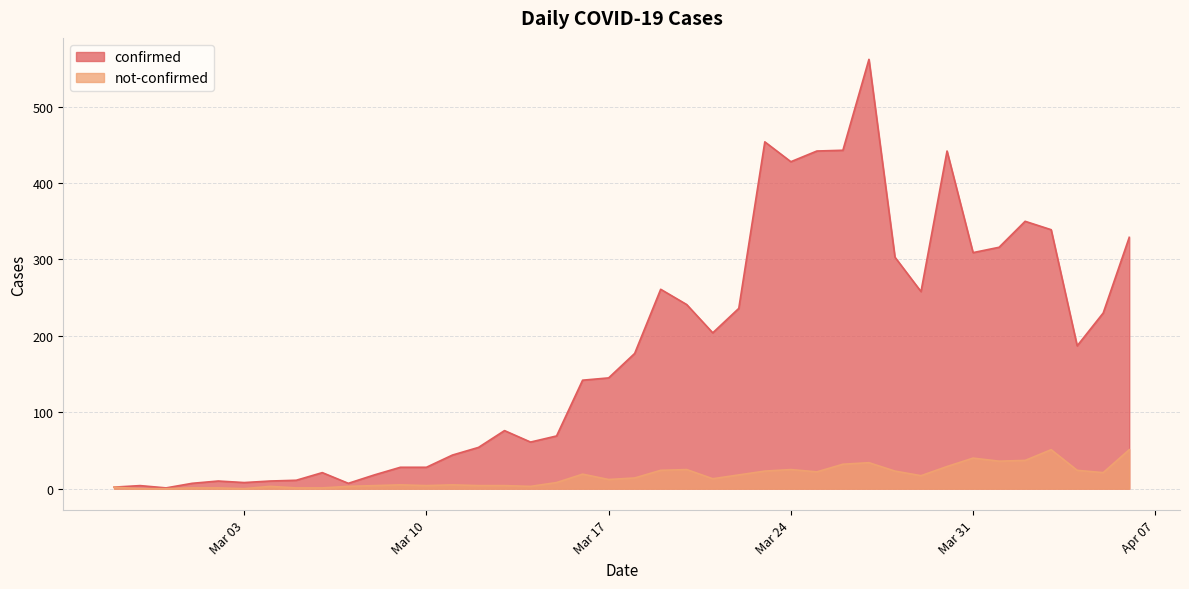

What is the difference between the second highest and minimum values in the confirmed series?

453